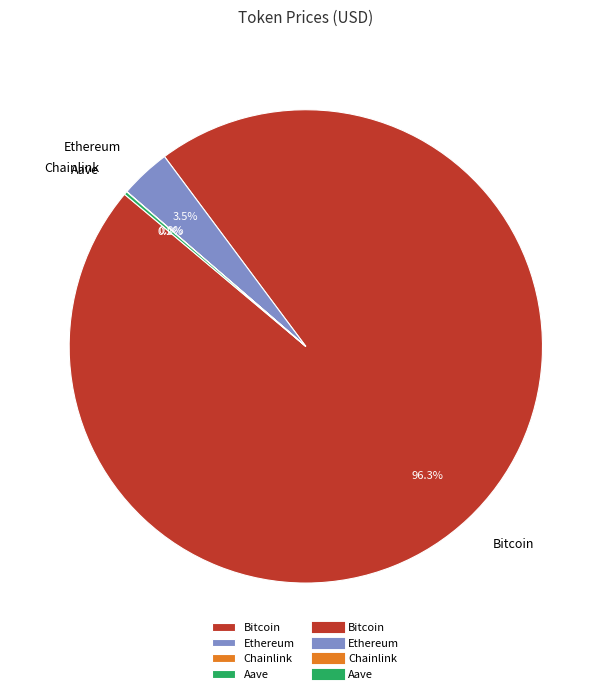

How much of the chart is everything except Ethereum?

96.5%